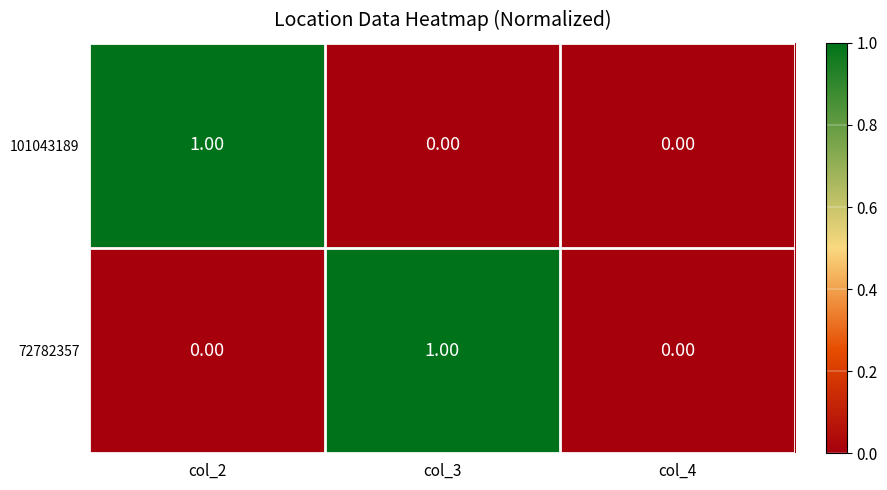

Which series changed the most between col_2 and col_4?

101043189